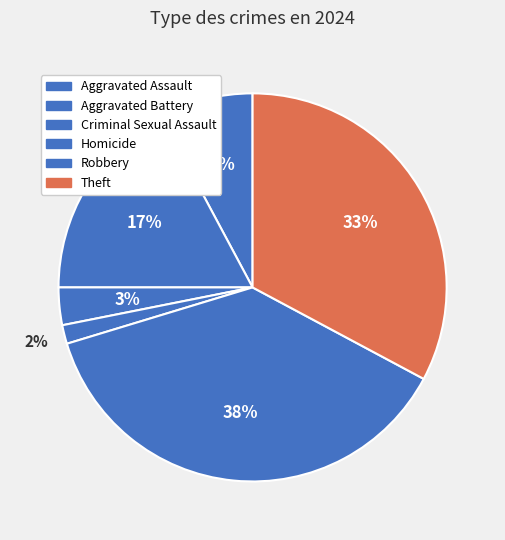

Approximately how many times larger is the value at Homicide compared to Aggravated Assault?

0.2